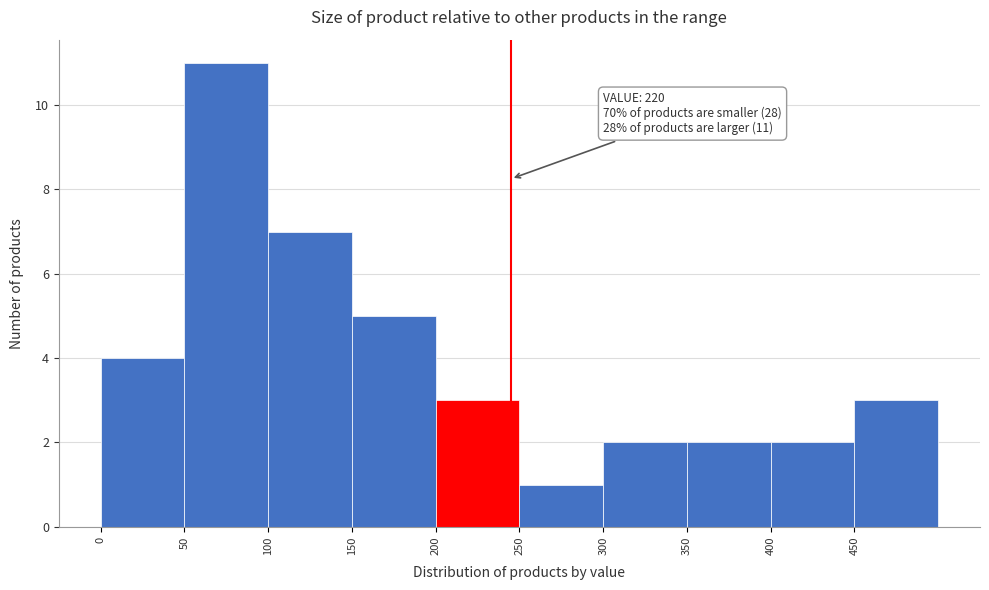

Which range on the x-axis has the tallest bar?

50 to 100